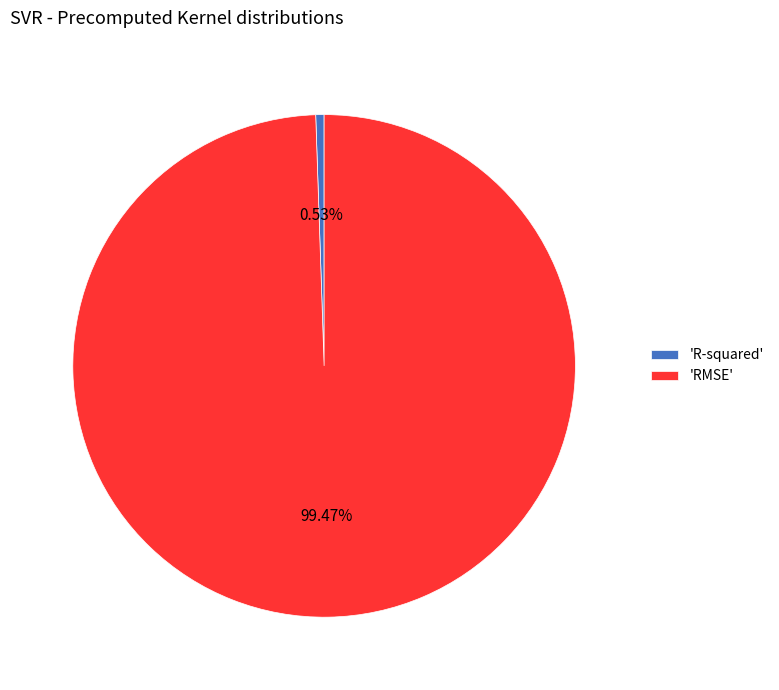

Which category has the smallest portion of the pie?

'R-squared'